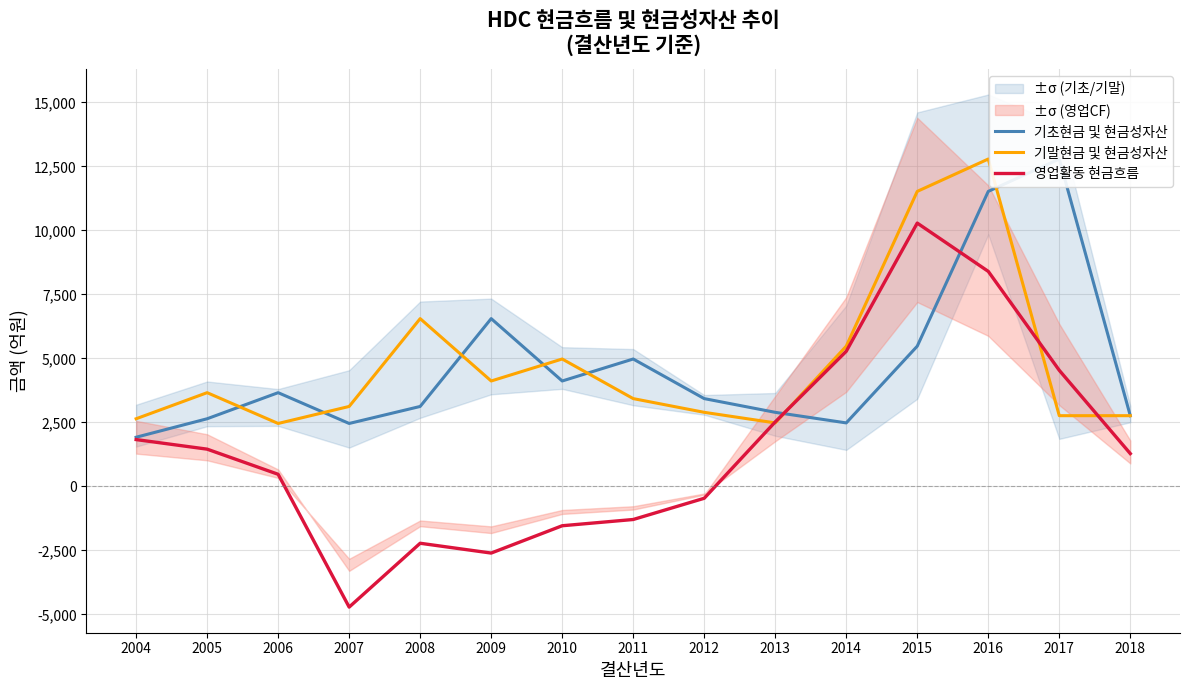

Where is 영업활동 현금흐름 nearest to the value 2783?

2013